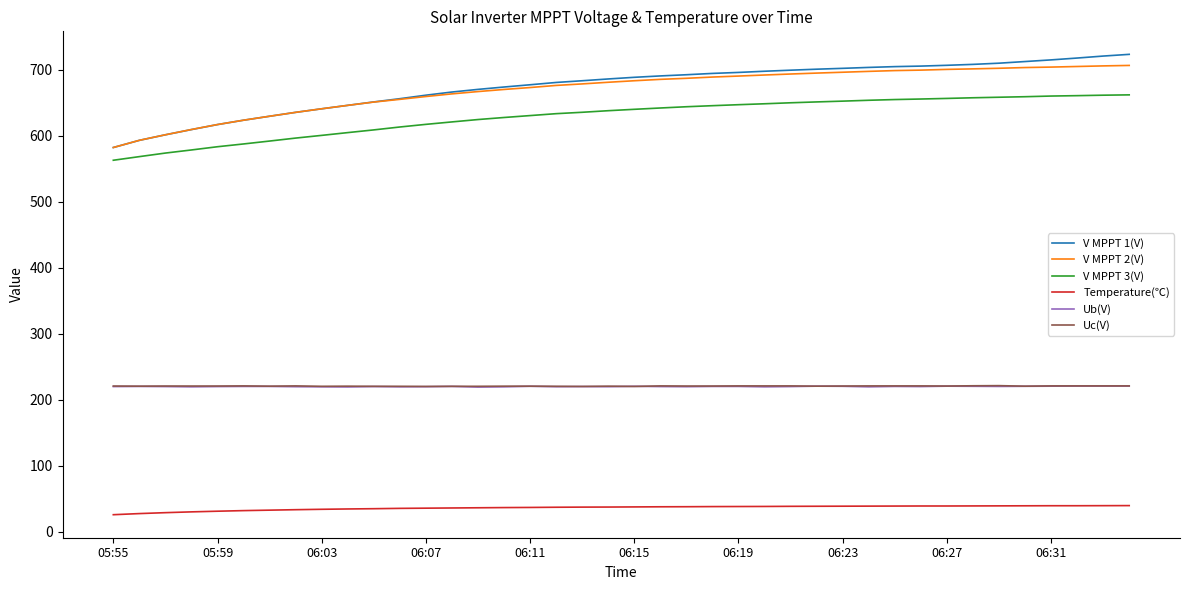

How many categories are shown in the chart?

40